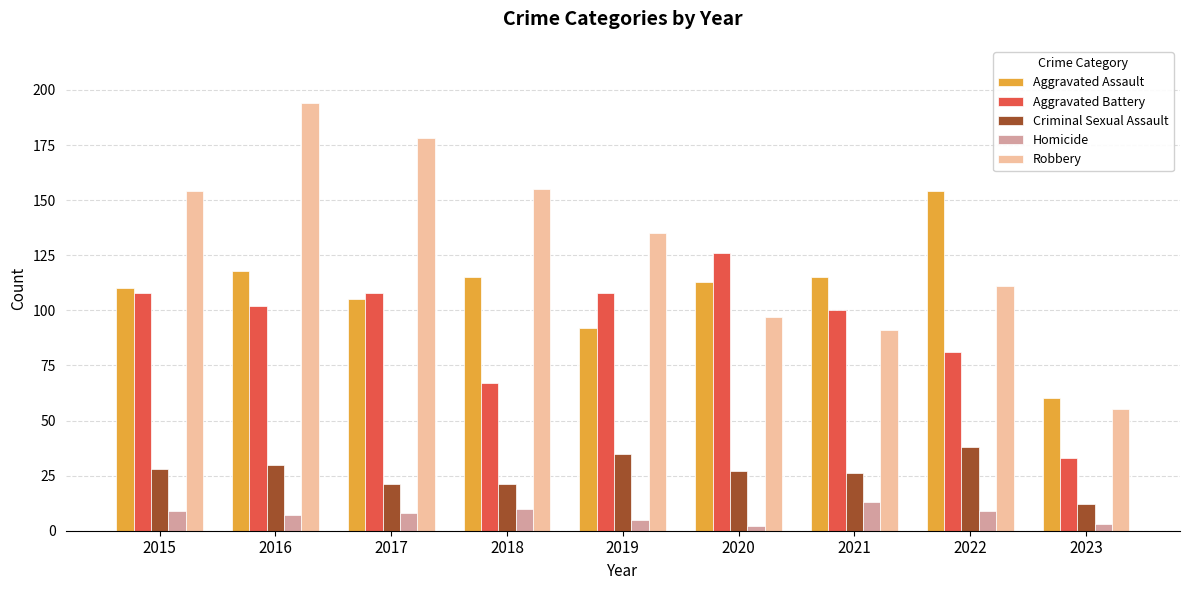

List the series in order of their peak value, lowest first.

Homicide, Criminal Sexual Assault, Aggravated Battery, Aggravated Assault, Robbery